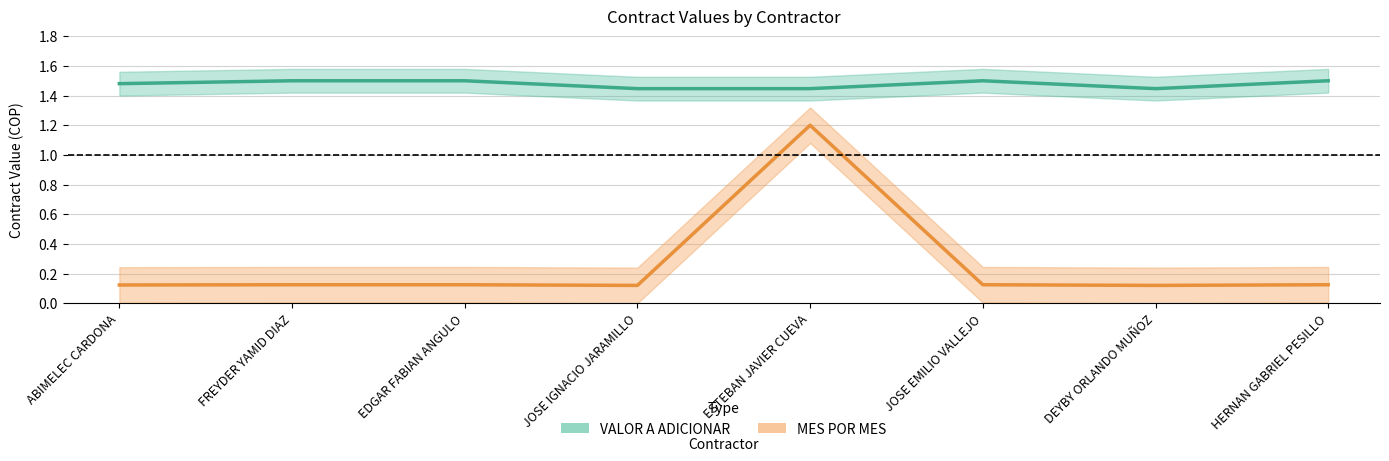

What is the sum of the MES POR MES values at FREYDER YAMID DIAZ and DEYBY ORLANDO MUÑOZ?

0.2